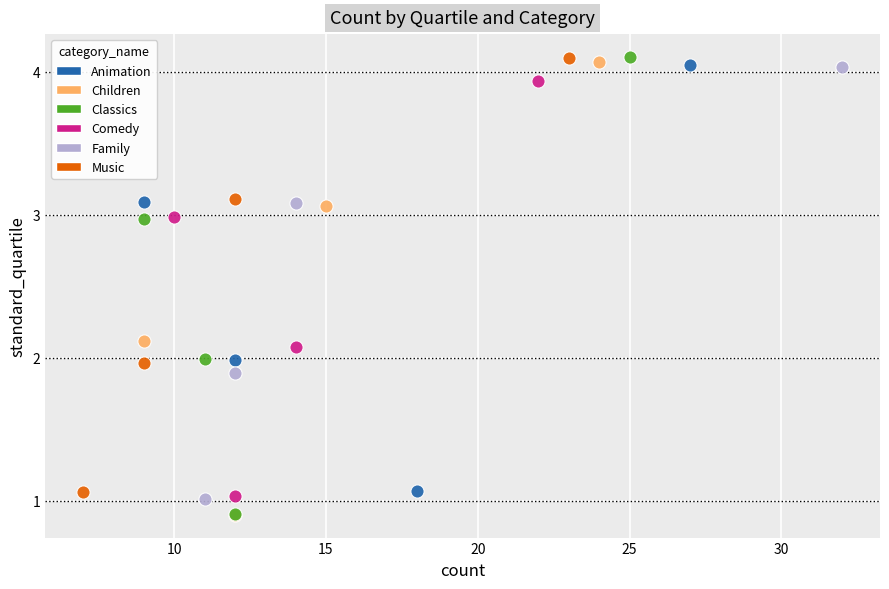

Which series has the widest spread of Y values?

Classics